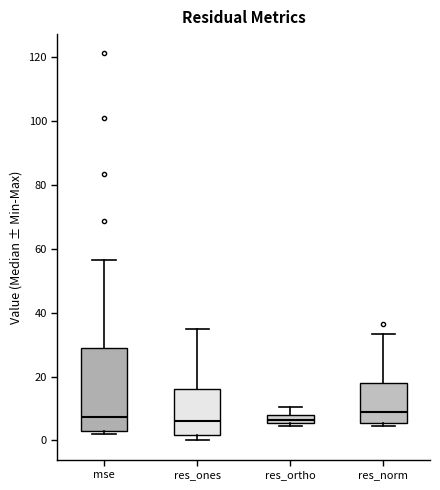

Where does the median line of the box for res_ones sit on the y-axis? The values are not printed on the chart, so give them approximately, as read against the axis.

6